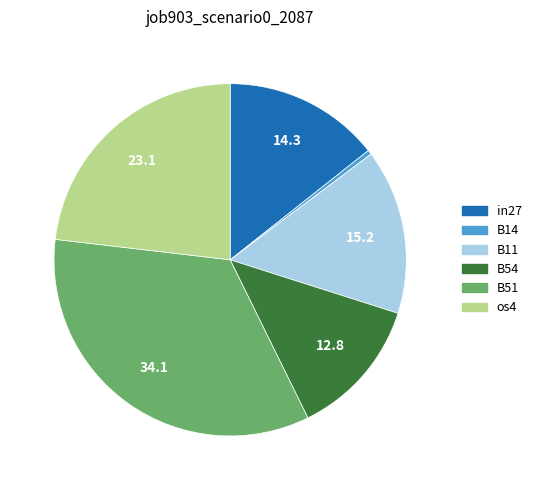

Is there any slice that represents more than half of the pie?

No